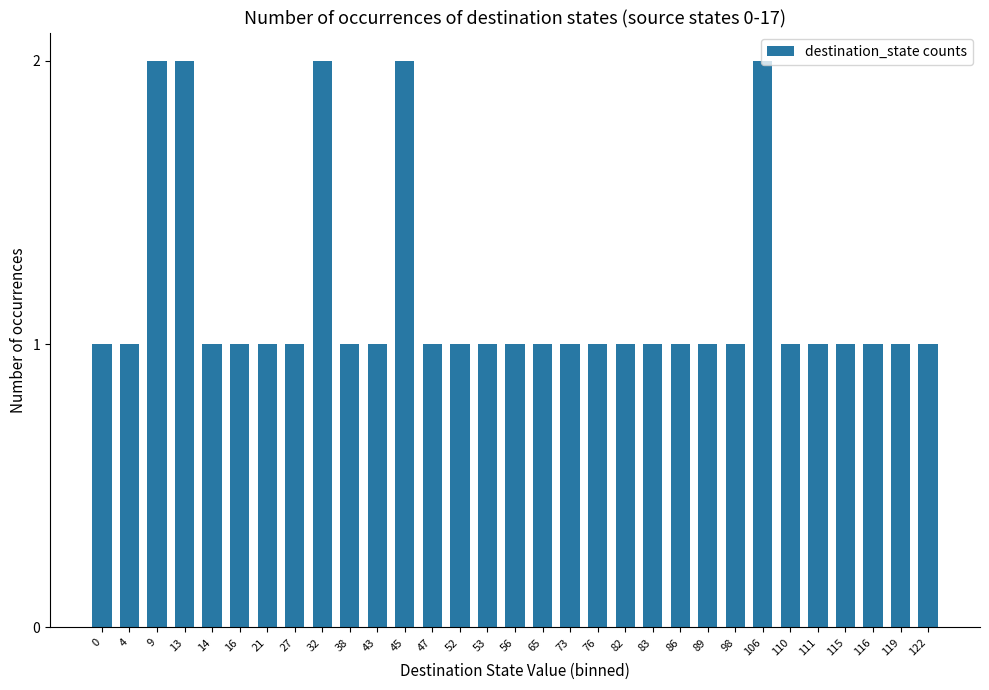

What is the value of the 4th bar from the left?

2